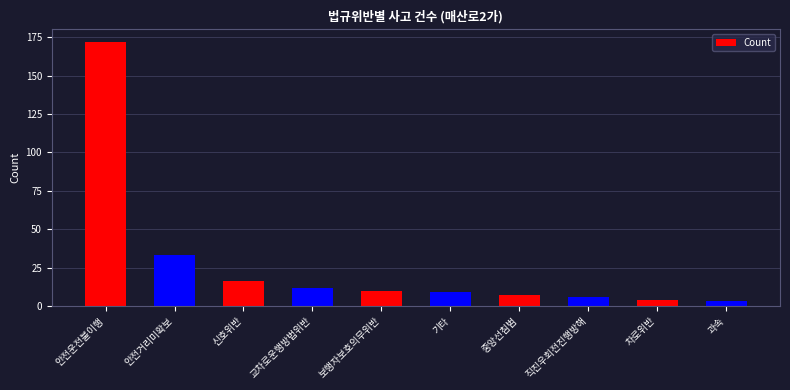

Approximately how many times larger is the value at 직진우회전진행방해 compared to 중앙선침범?

0.9